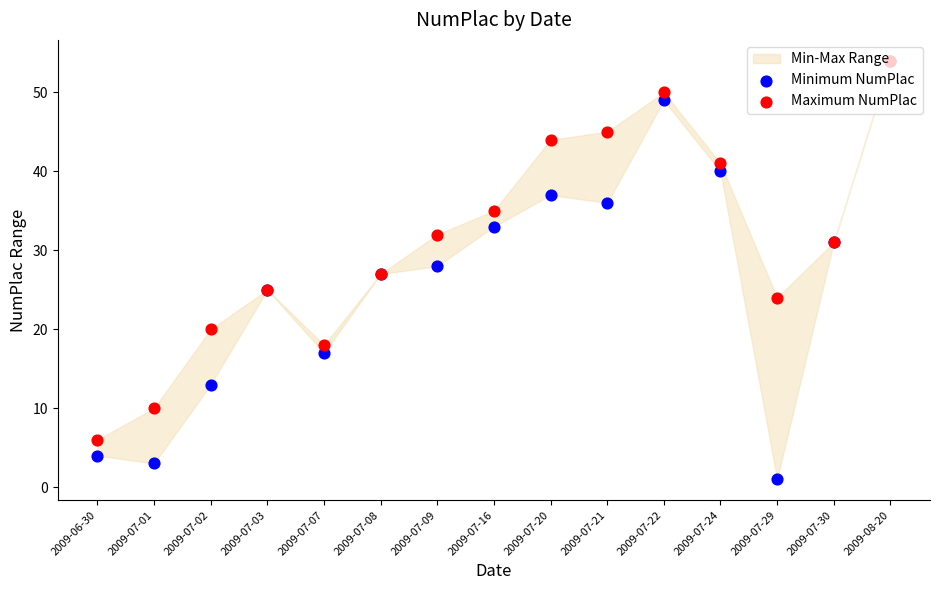

What is the total value across all series at 2009-06-30?

10